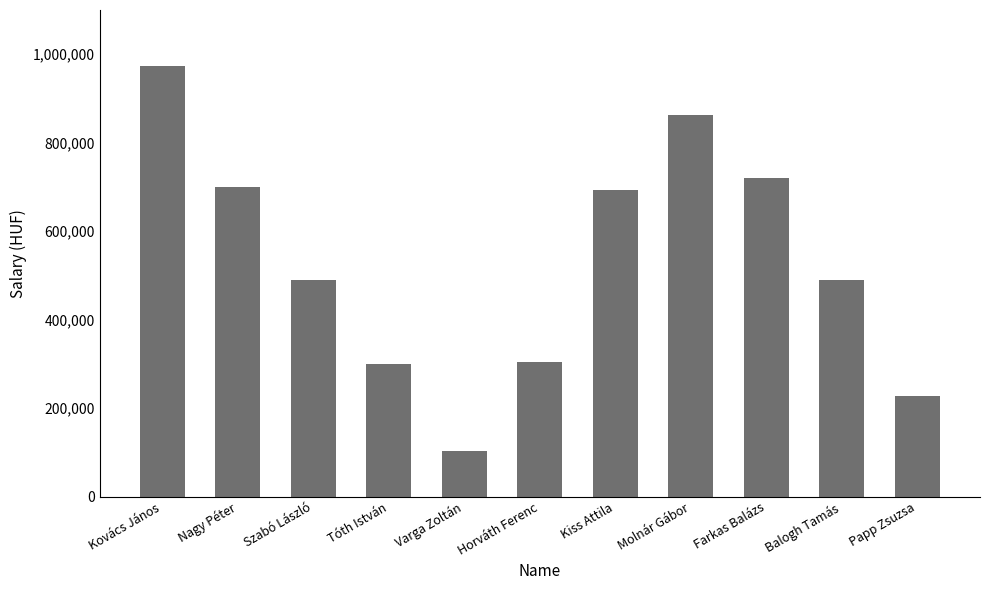

What is the sum of all values?

5860600